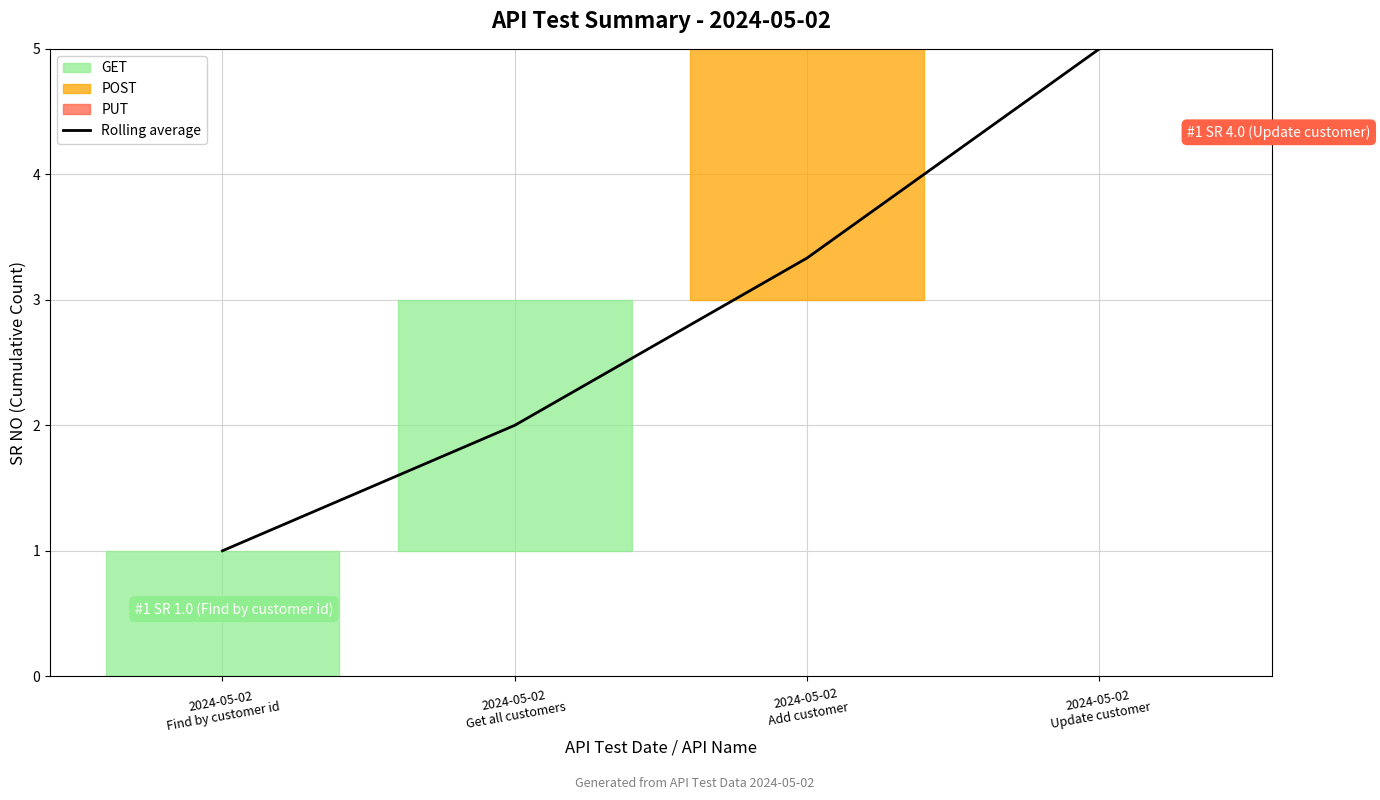

Approximately how many times larger is the value at 2024-05-02
Get all customers compared to 2024-05-02
Update customer?

0.4